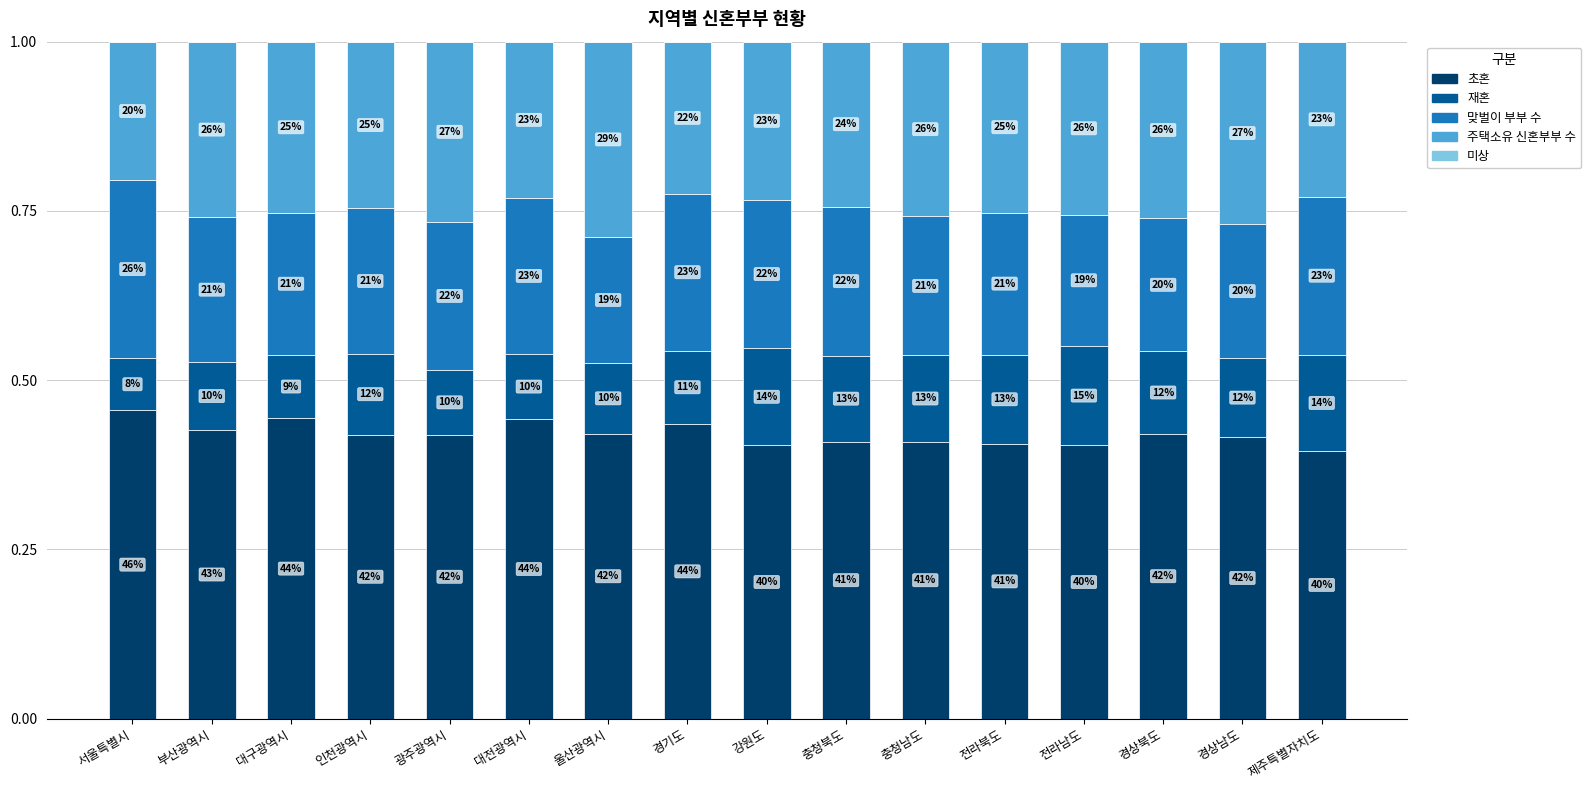

Which series has the largest total across all categories?

초혼